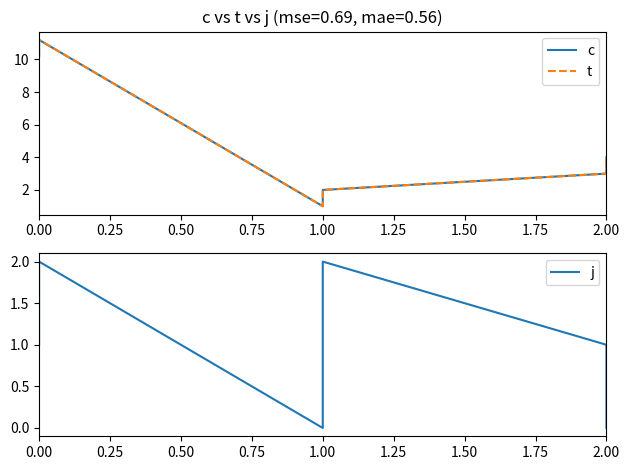

Count the j values in the range 0 to 2.

6